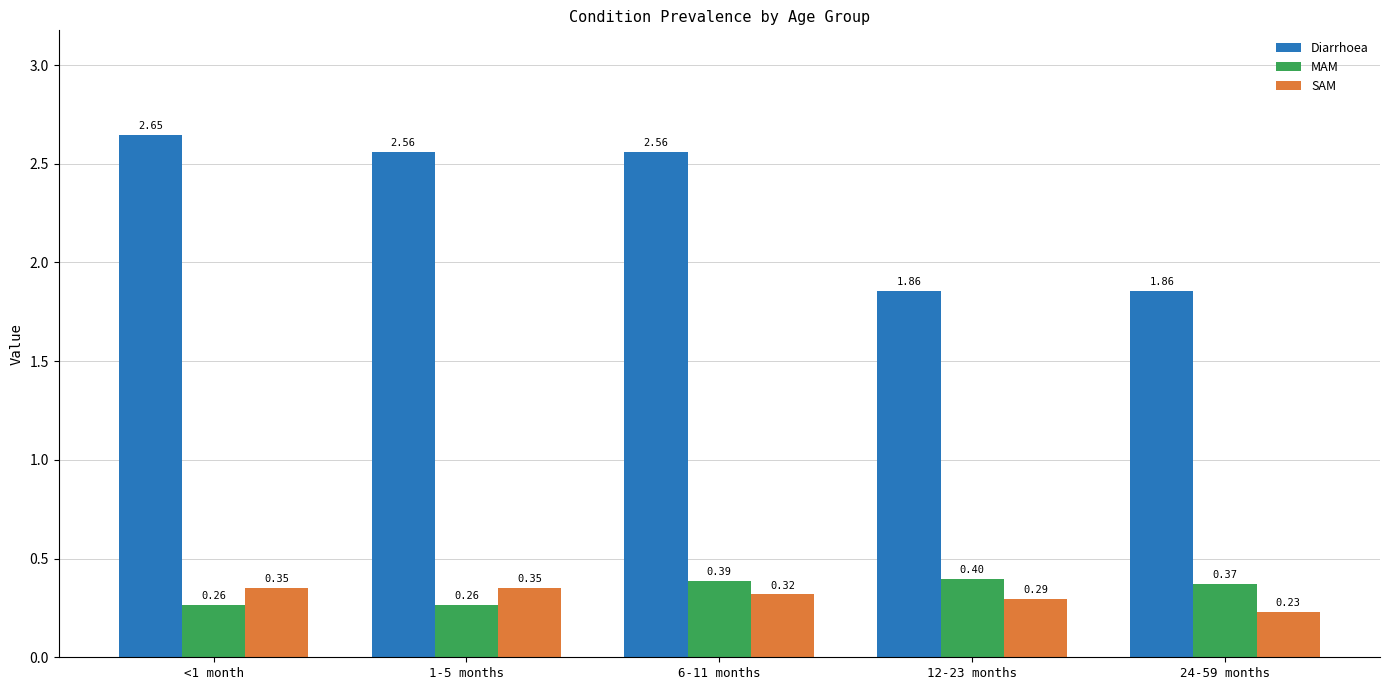

Rank the series at 6-11 months from lowest to highest value.

SAM, MAM, Diarrhoea